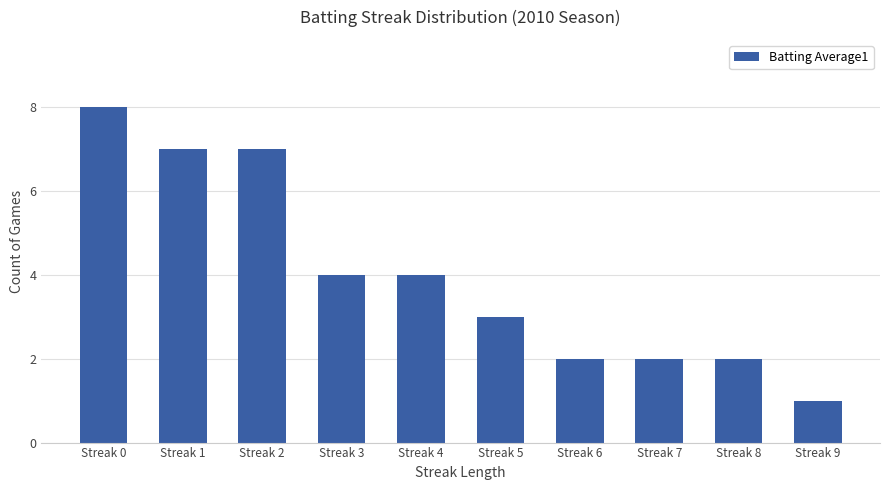

What is the ratio of the value at Streak 1 to the value at Streak 5?

2.3